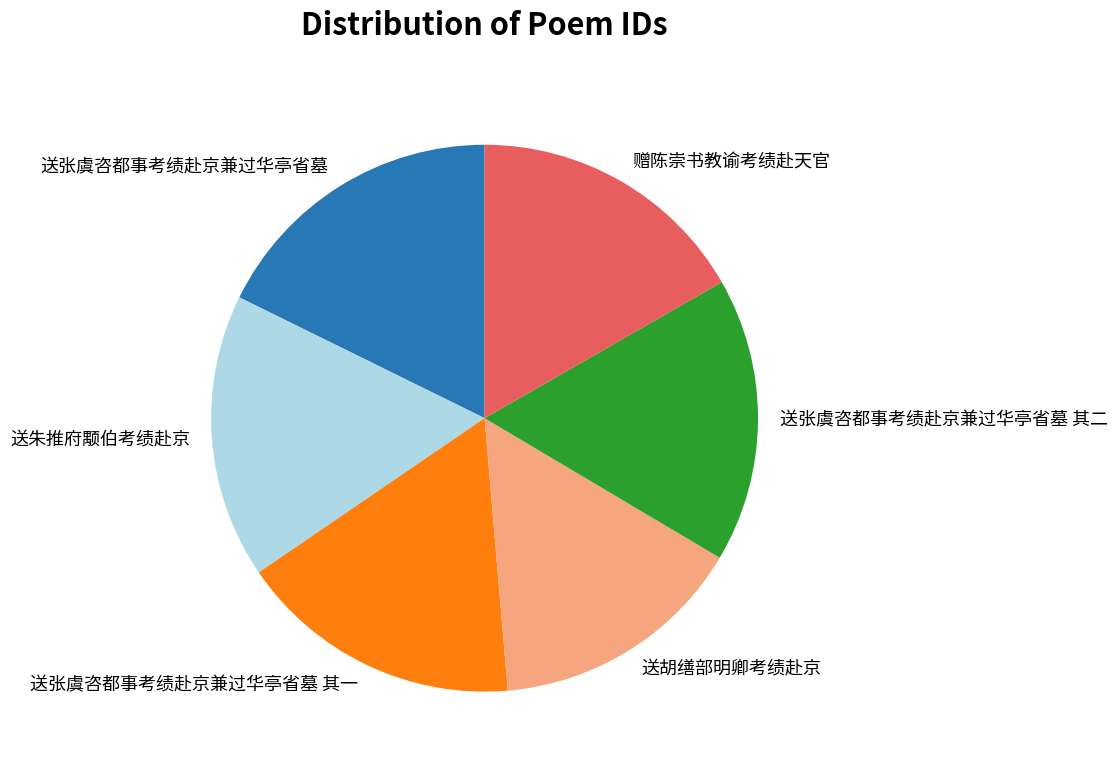

Approximately how many times larger is the value at 送胡缮部明卿考绩赴京 compared to 送张虞咨都事考绩赴京兼过华亭省墓?

0.9